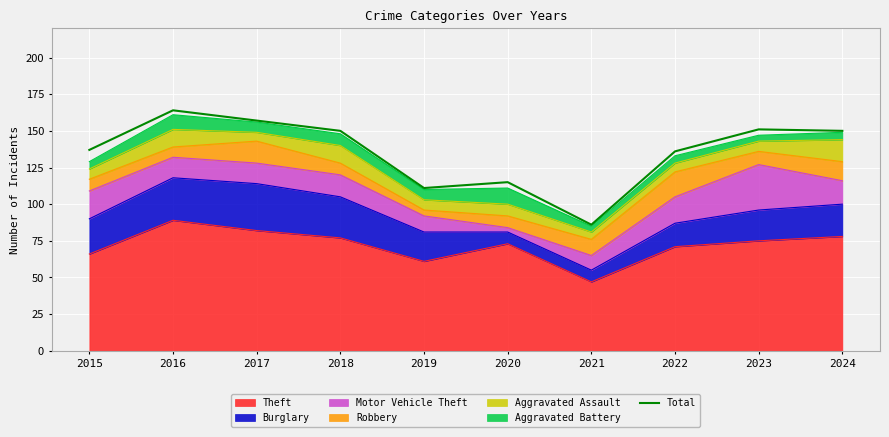

Reading left to right, extract all data points from this chart.

2015=137	2016=164	2017=157	2018=150	2019=111	2020=115	2021=86	2022=136	2023=151	2024=150